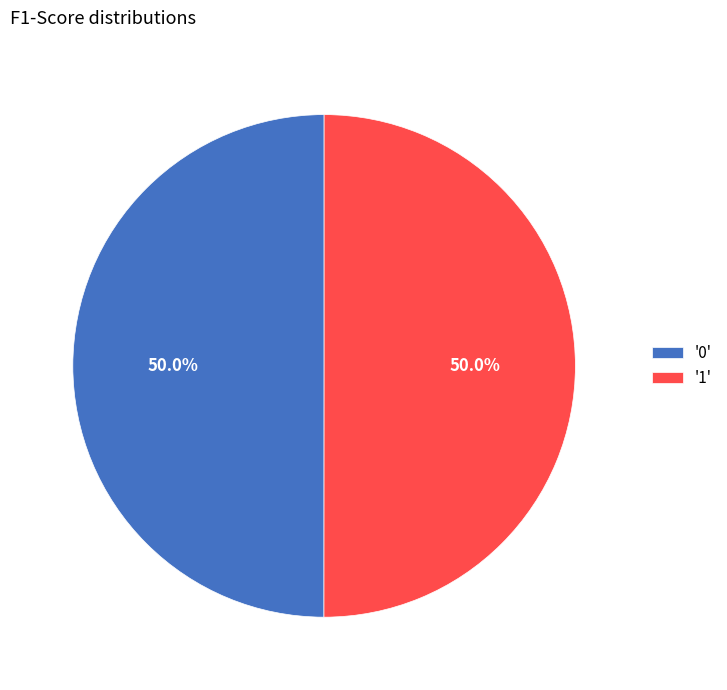

How much of the chart is everything except '0'?

50.0%